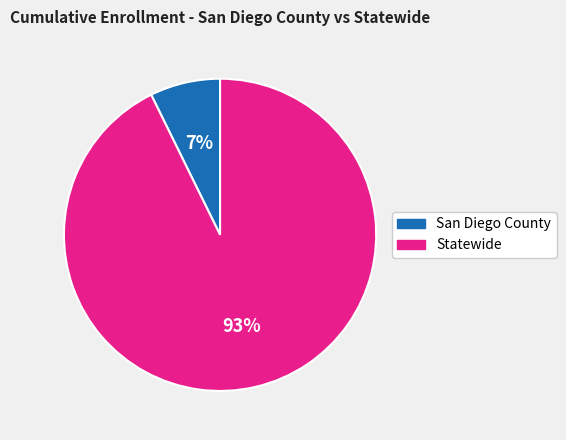

How many slices are in this pie chart?

2